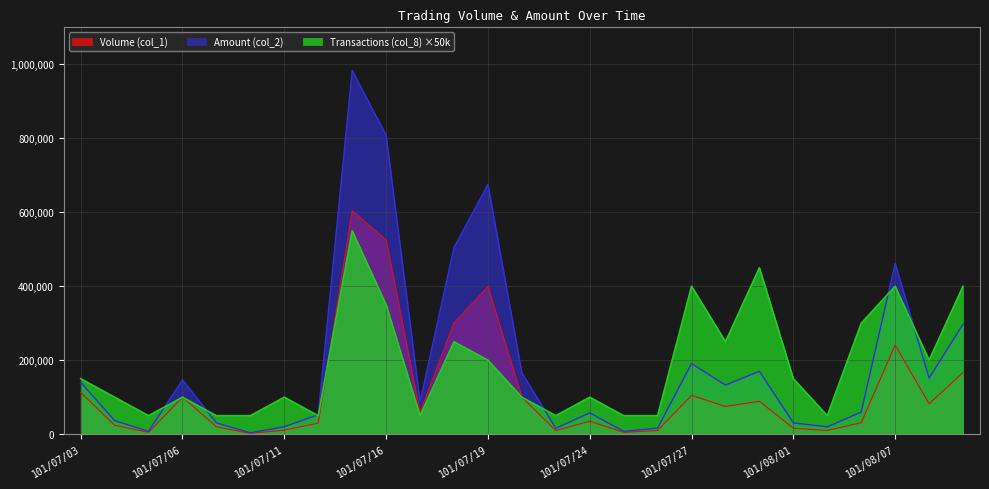

Reading right to left, list all the values displayed in this chart.

Volume (col_1): 167000	82000	241000	31000	10000	16000	89000	75000	105000	10000	5000	35000	10000	100000	399000	301000	59000	525000	604000	30000	11000	2000	20000	100000	5000	24000	113000
Amount (col_2): 297580	151520	461750	59800	19800	30580	170130	132850	190900	16500	7750	57550	16000	166050	675300	504670	87910	808260	983140	52800	20050	3860	30400	147000	7750	36600	140380
Transactions (col_8): 400000	200000	400000	300000	50000	150000	450000	250000	400000	50000	50000	100000	50000	100000	200000	250000	50000	350000	550000	50000	100000	50000	50000	100000	50000	100000	150000